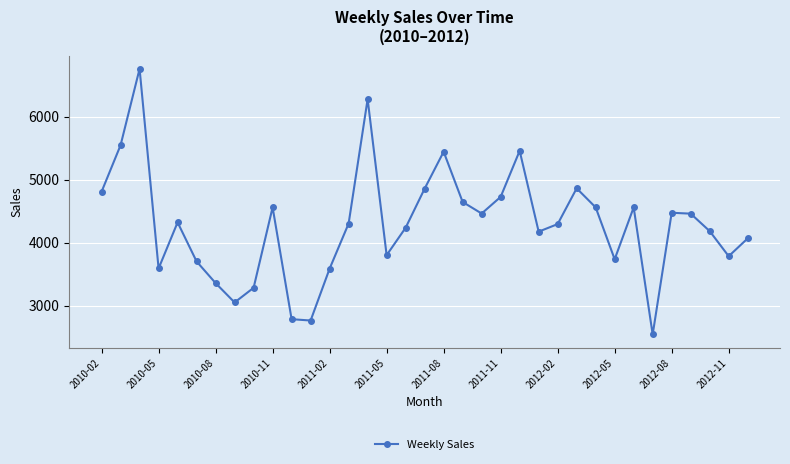

What is the average value?

4288.4